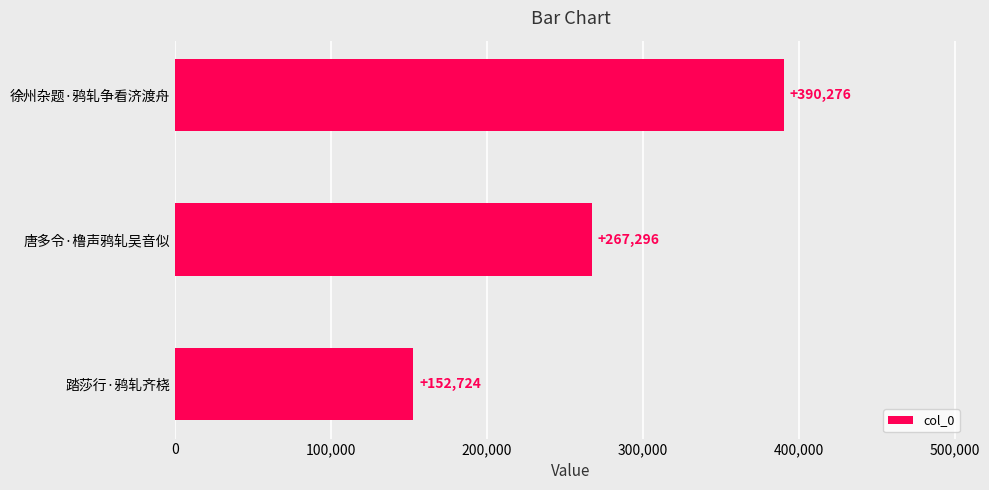

Approximately how many times larger is the value at 踏莎行·鸦轧齐桡 compared to 唐多令·橹声鸦轧吴音似?

0.6